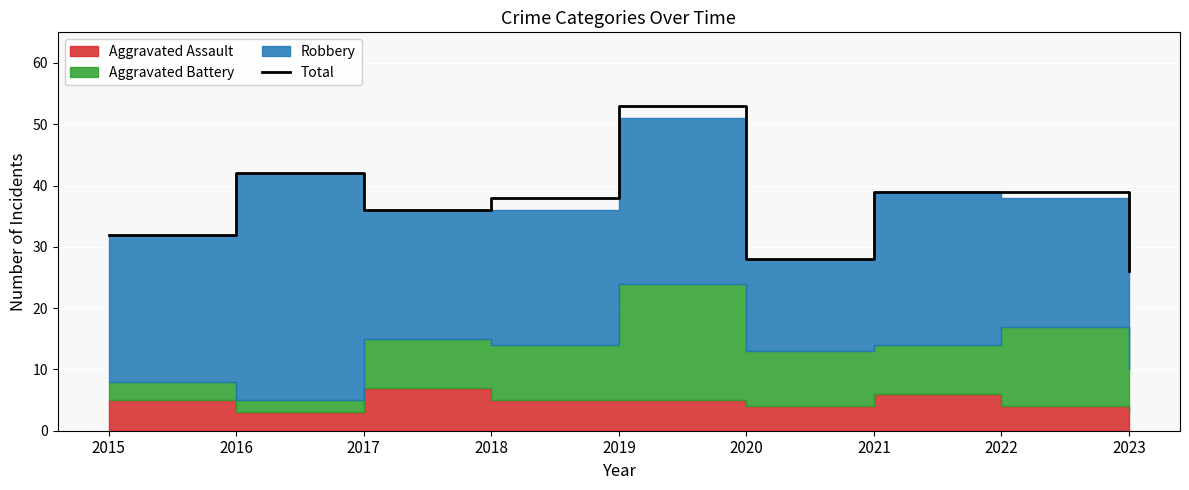

Reading right to left, extract all data points from this chart.

26	39	39	28	53	38	36	42	32